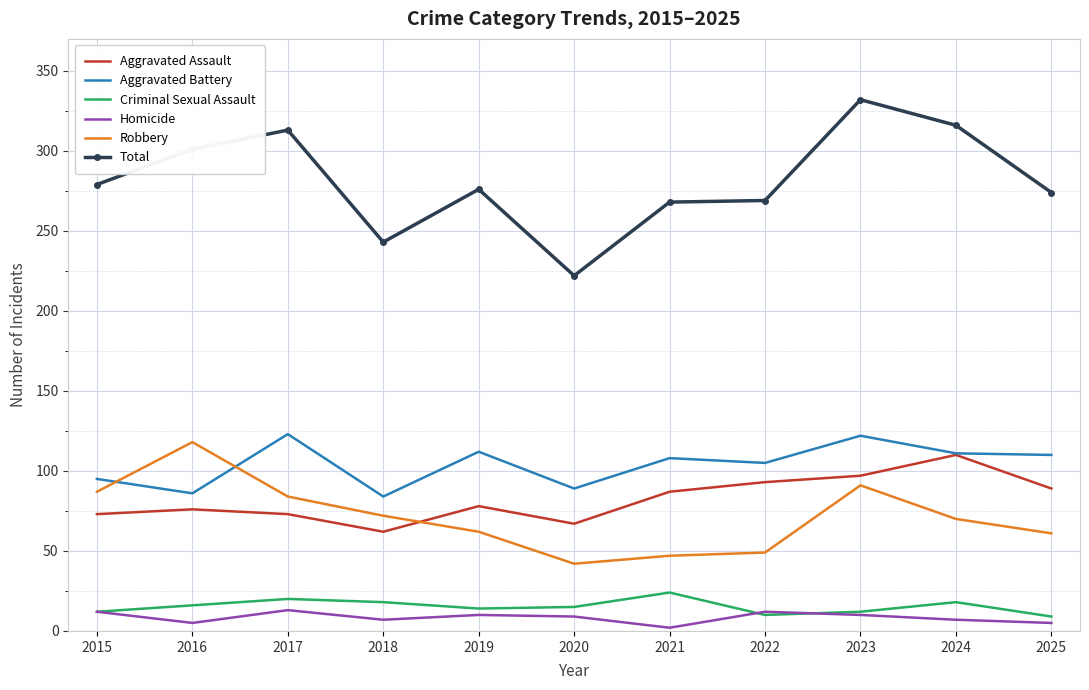

What is the lowest value of the Total series?

222